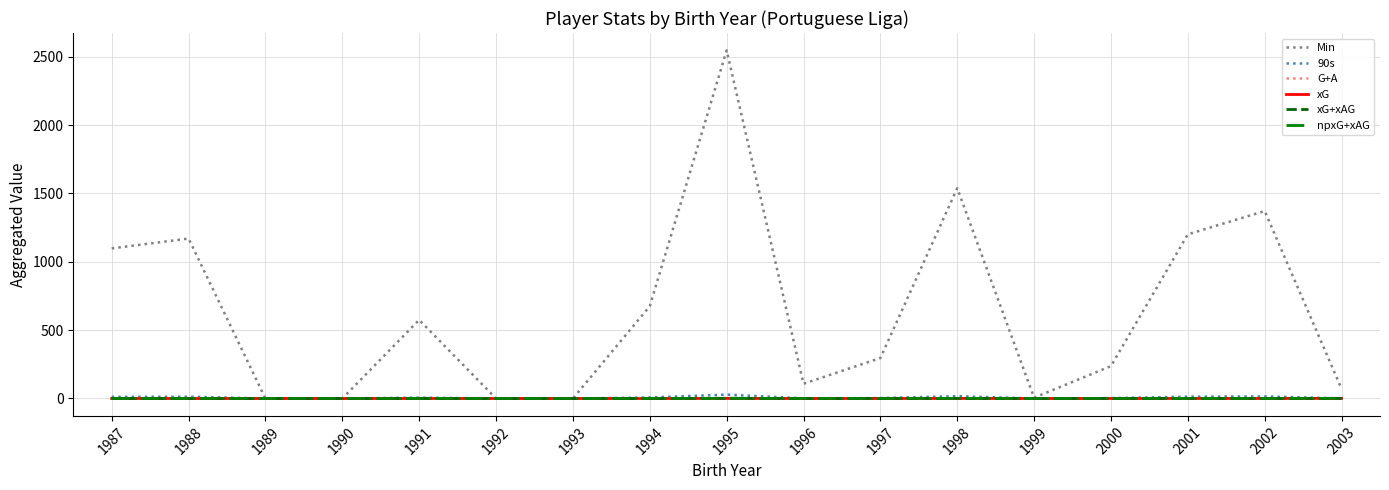

At which category is the sum across all series the highest?

1995